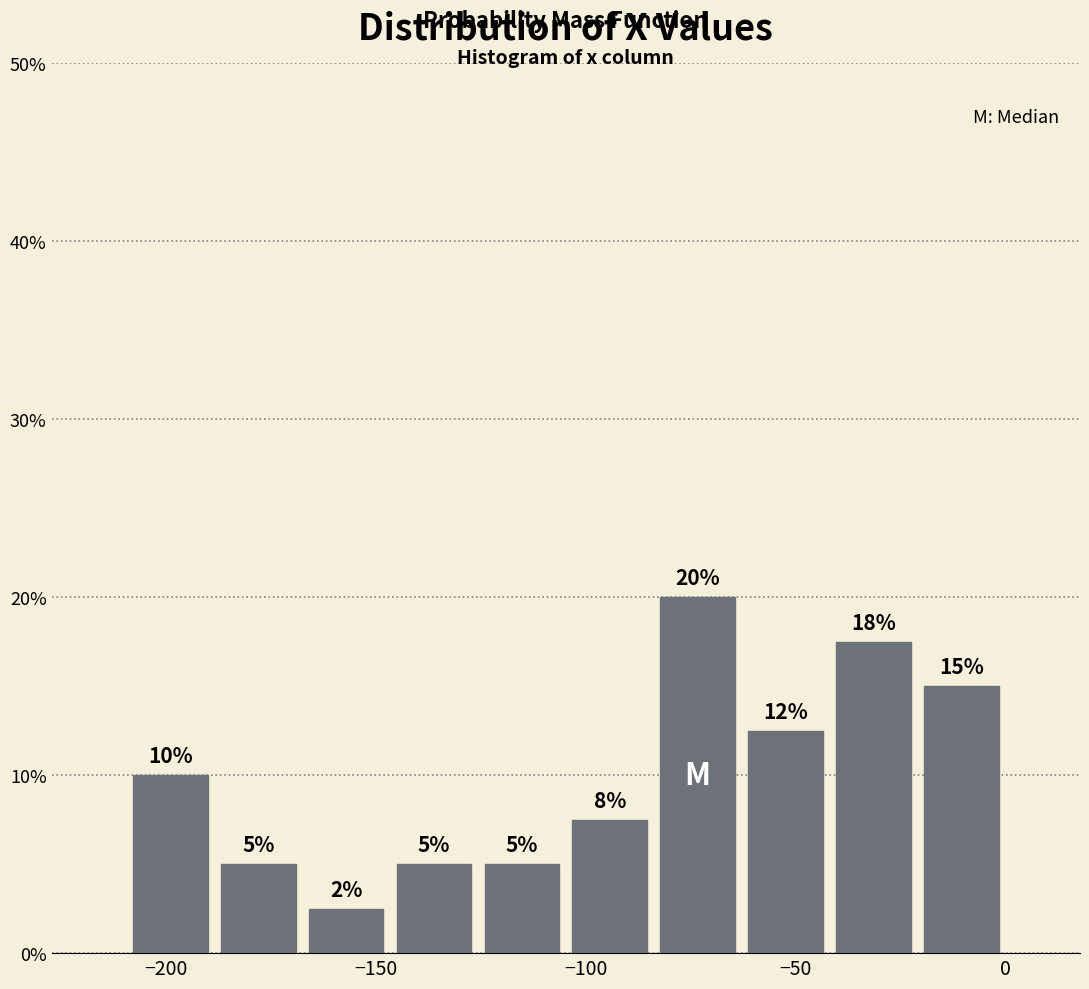

Which range on the x-axis has the tallest bar?

-85 to -65